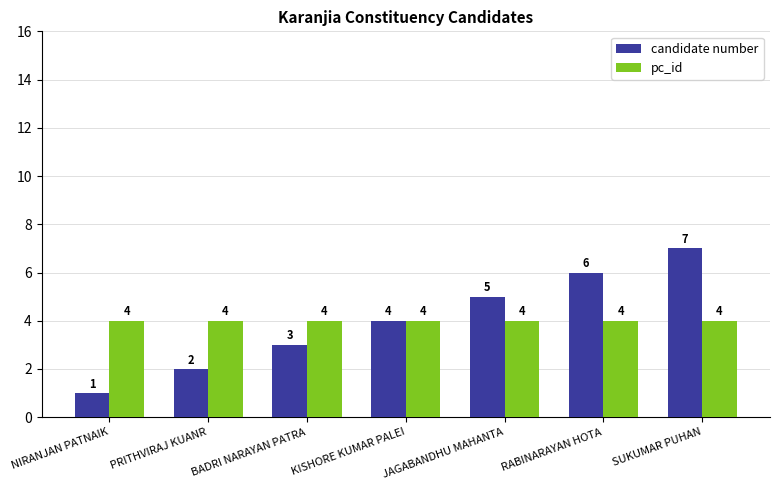

Which category has the lowest value in the candidate number series?

NIRANJAN PATNAIK